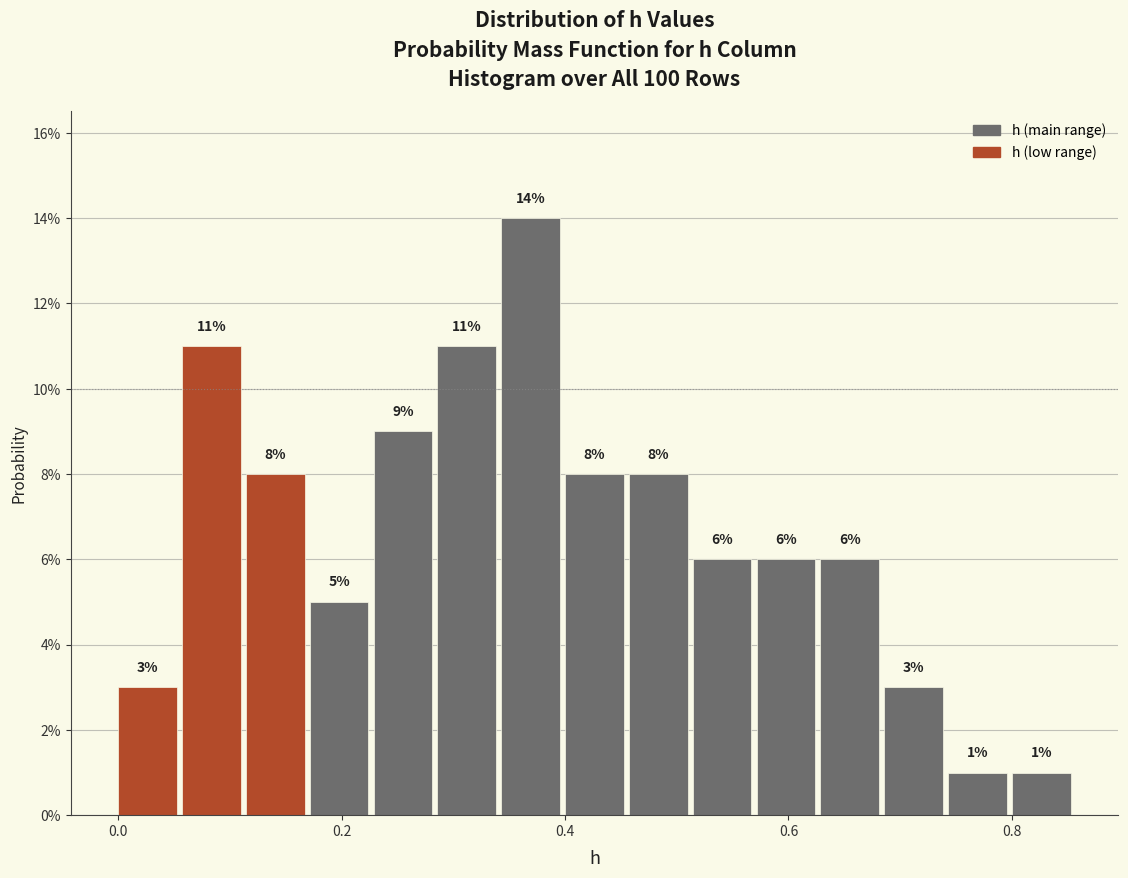

Around what value on the x-axis is the tallest bar? Give the approximate position of its centre, as read against the axis.

0.36